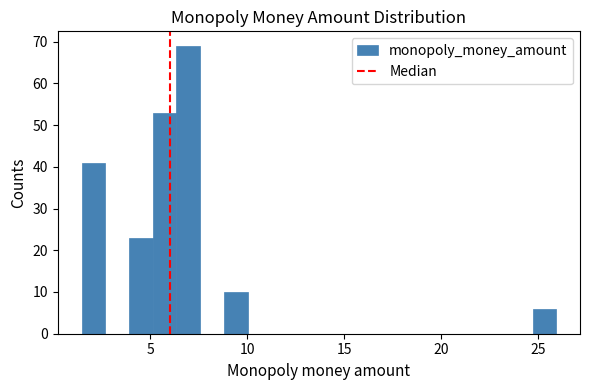

Around what value on the x-axis is the tallest bar? Give the approximate position of its centre, as read against the axis.

7.0